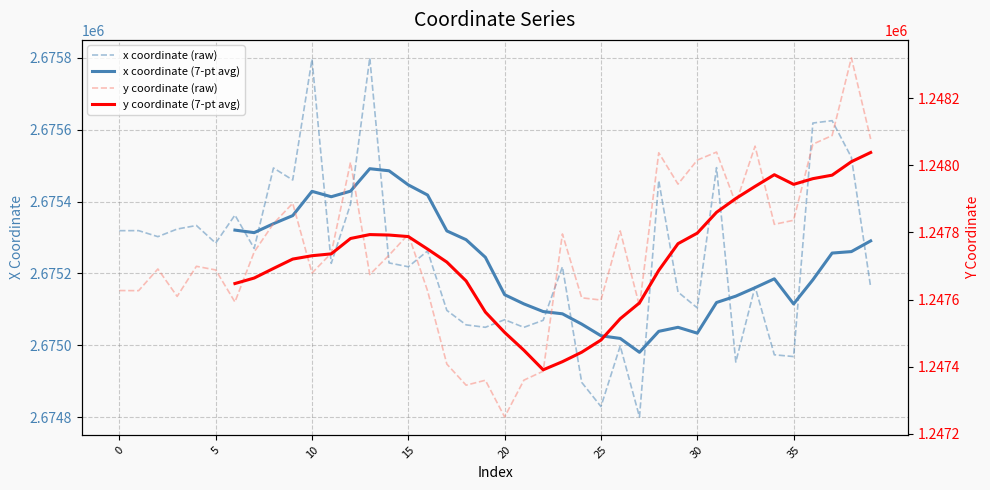

True or false: x has a value of 2675269.4 at 7.

True